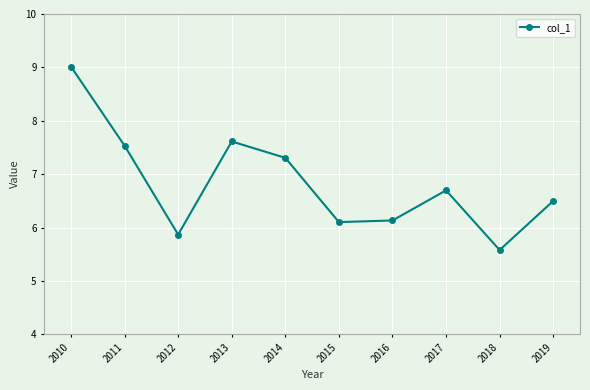

Approximately how many times larger is the value at 2012 compared to 2013?

0.8